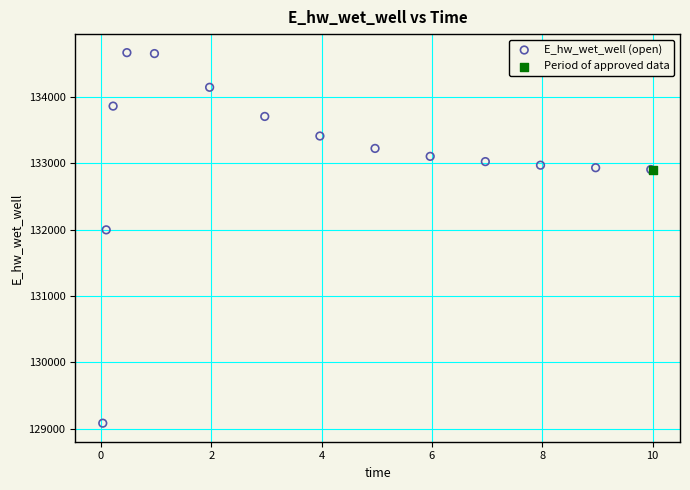

What are all the series names shown in the legend?

E_hw_wet_well (open), Period of approved data